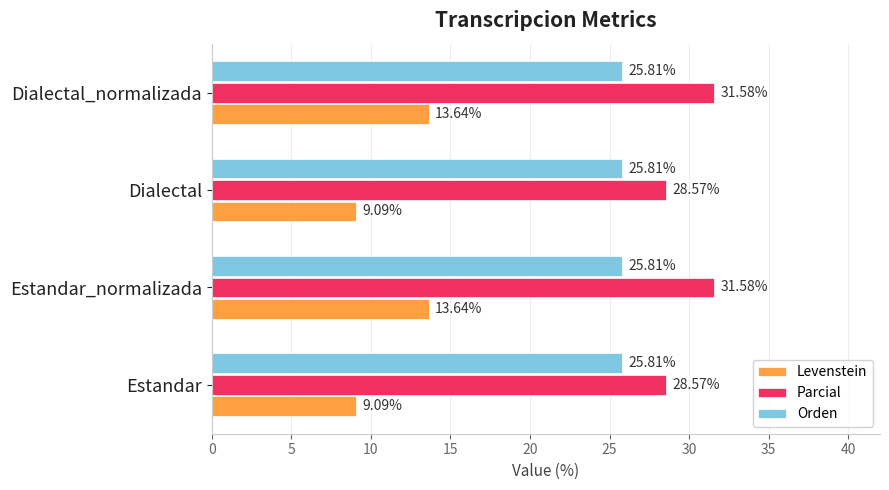

Rank the series at Estandar from lowest to highest value.

Levenstein, Orden, Parcial